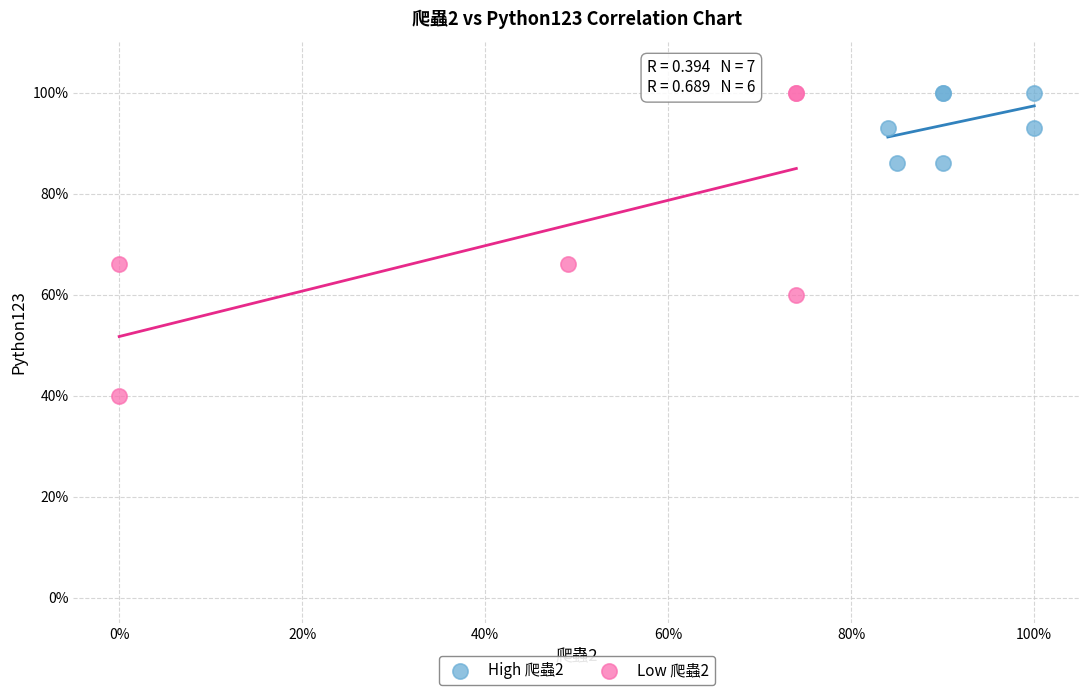

Which series has the largest Y range (max minus min)?

Low 爬蟲2